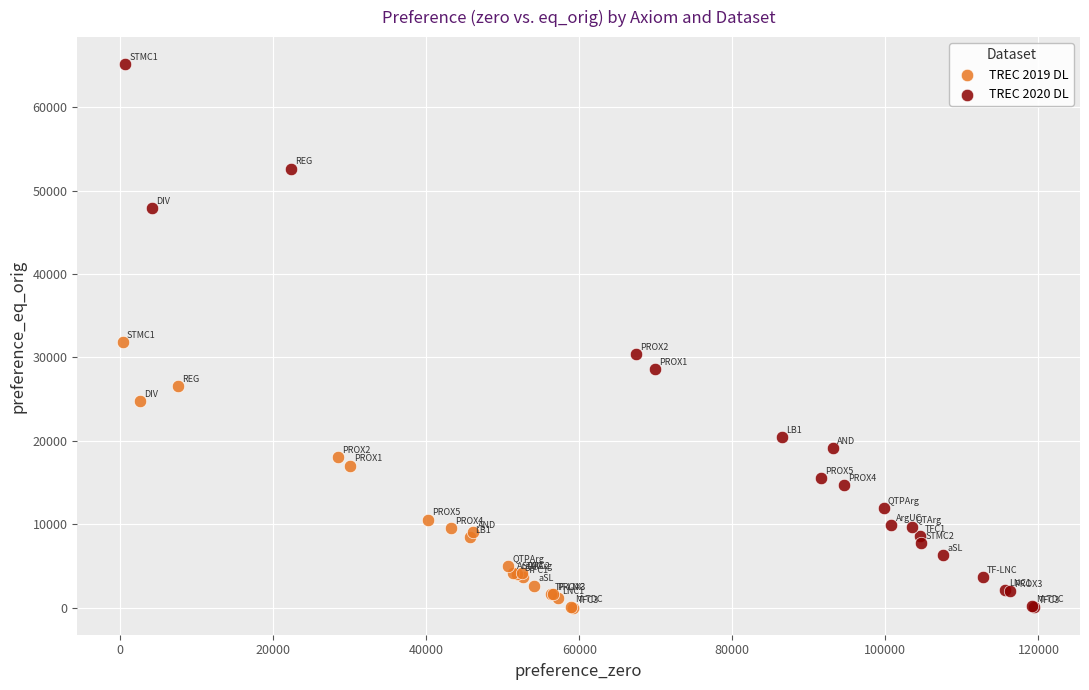

Which series has the widest spread of Y values?

TREC 2020 DL